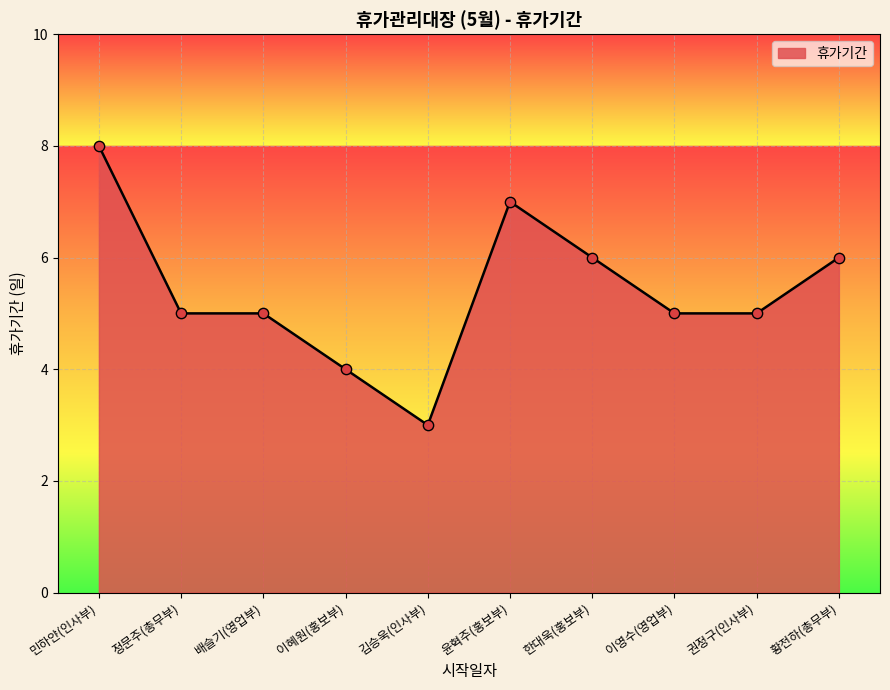

Which has a higher value, 민하얀(인사부) or 정문주(총무부)?

민하얀(인사부)